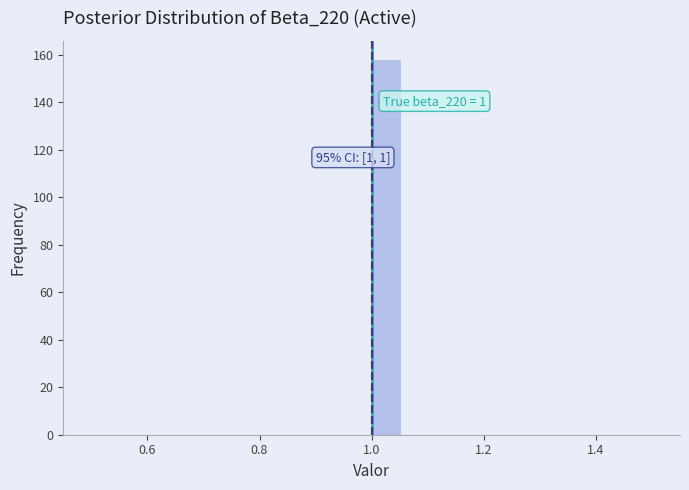

Read against the x-axis, roughly where is the centre of the tallest bar?

1.02